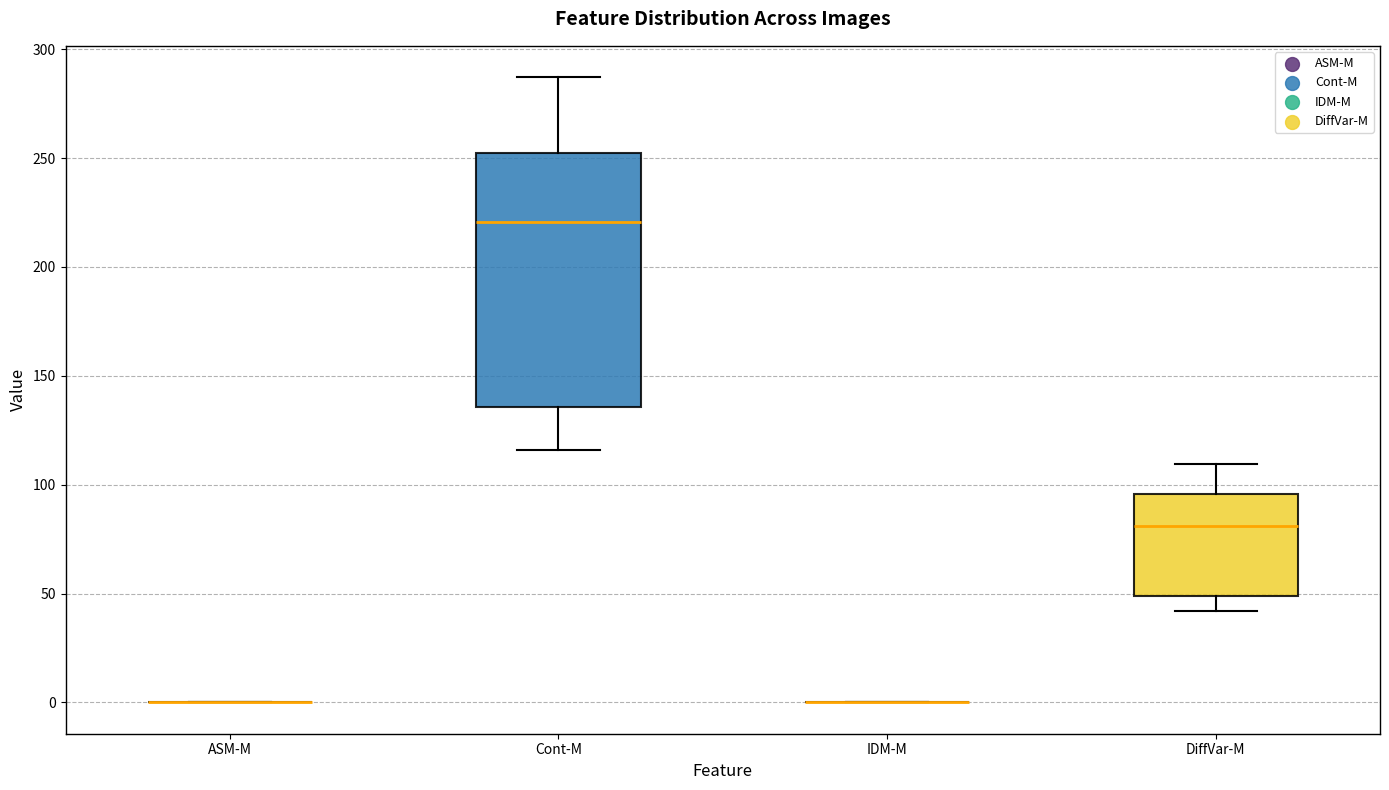

Reading left to right, read every box against the y-axis: the position of its median line, the range the box covers, and the ends of its whiskers. The values are not printed on the chart, so give them approximately, as read against the axis.

ASM-M: box collapsed to a line at 0, whiskers 0 to 0
Cont-M: median 220, box 135 to 250, whiskers 115 to 285
IDM-M: box collapsed to a line at 0, whiskers 0 to 0
DiffVar-M: median 80, box 50 to 95, whiskers 40 to 110